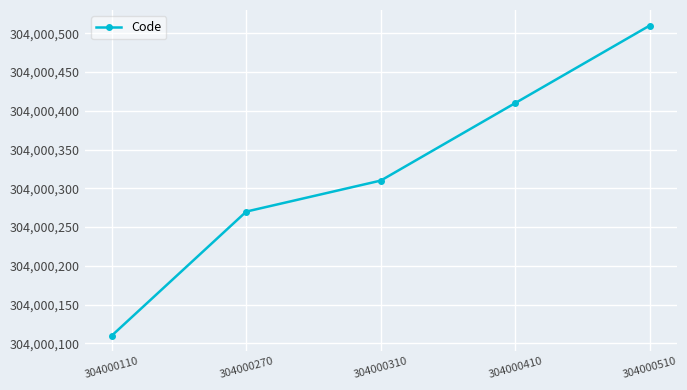

Which category has the highest value across all series?

304000510